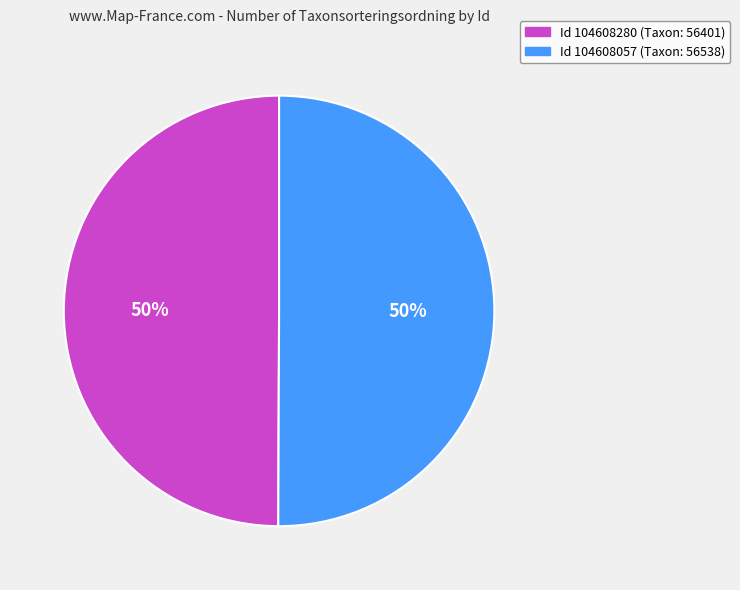

To the nearest percent, what is the average slice percentage?

50%